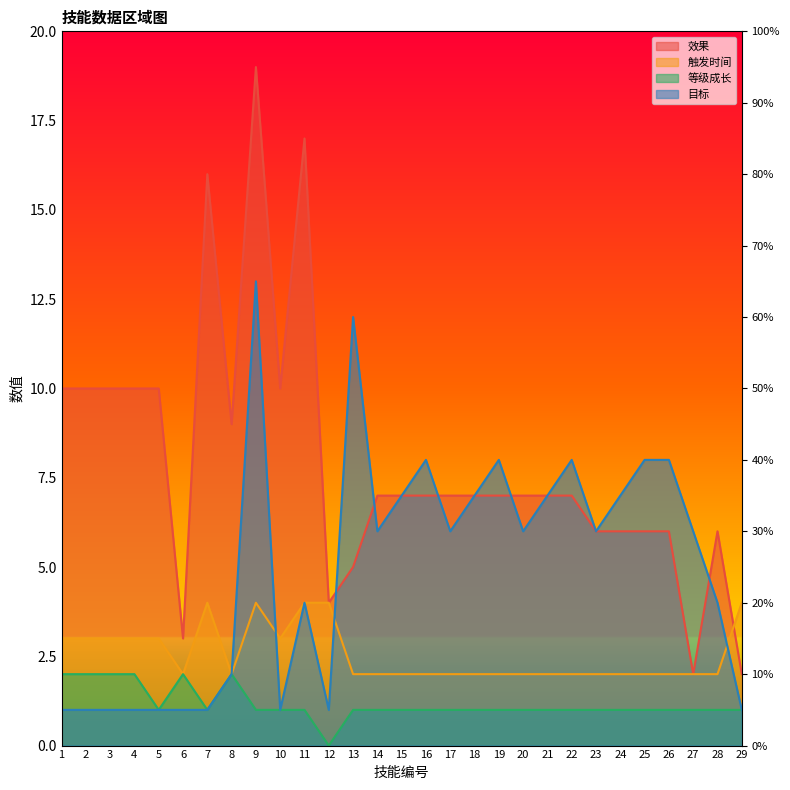

At which label does 等级成长 reach its peak?

1